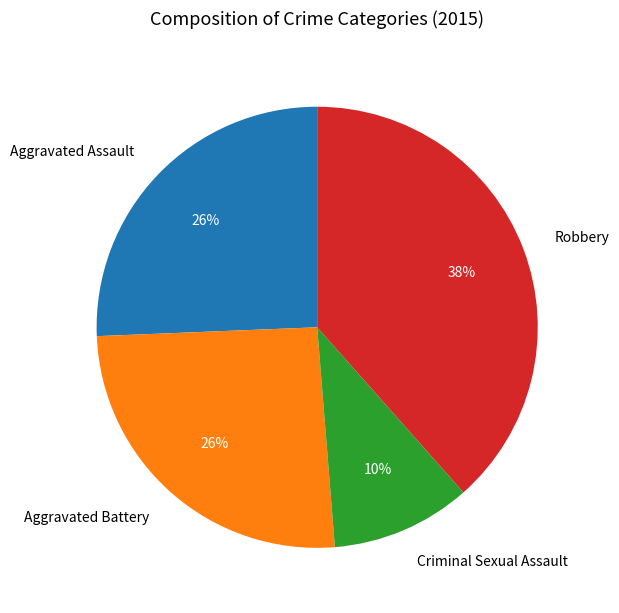

To the nearest percent, what is the average slice percentage?

25%